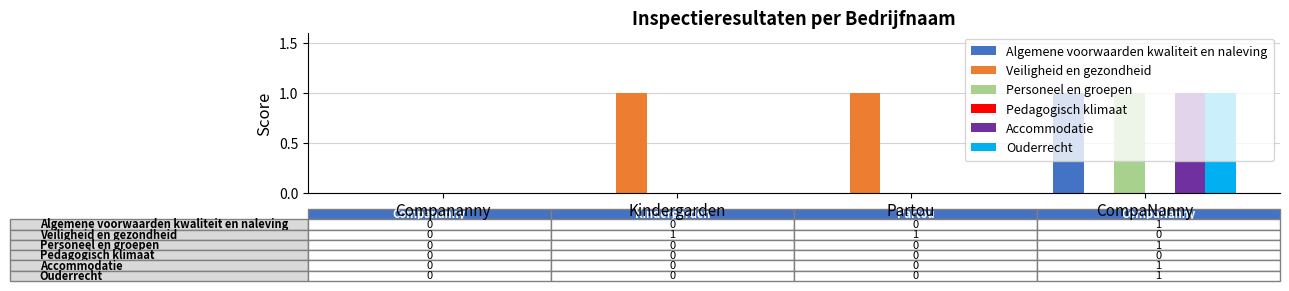

Does the chart contain stacked bars?

No